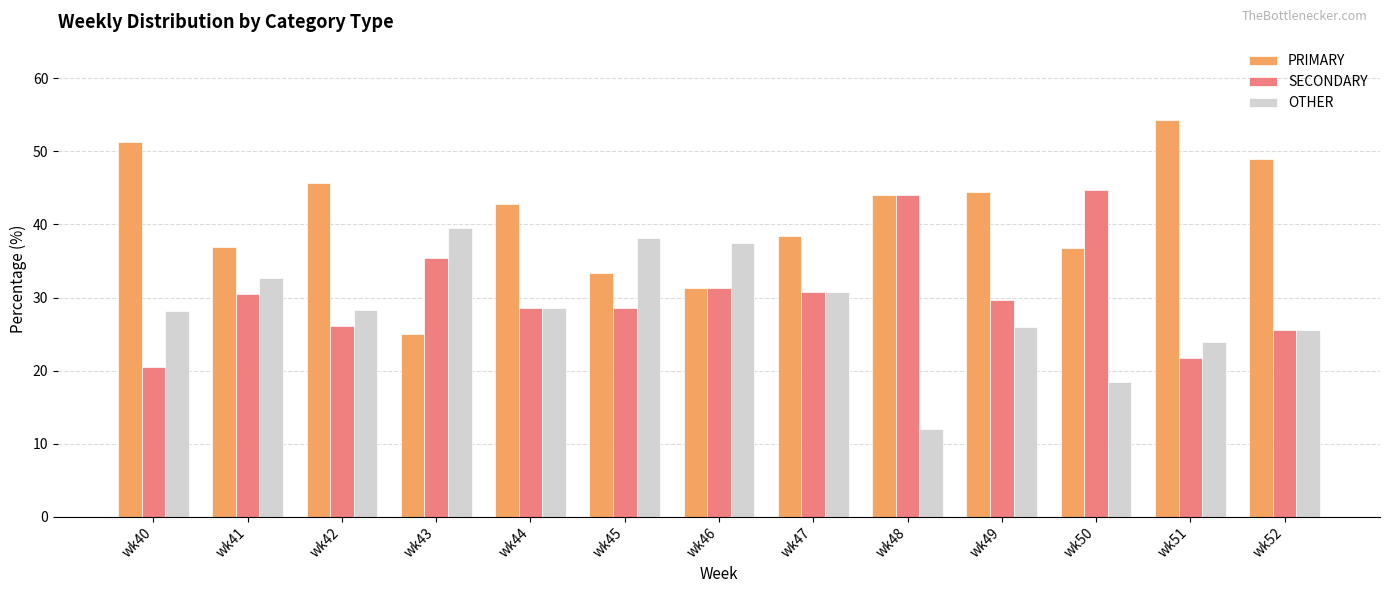

Rank the series by their maximum value, from highest to lowest.

PRIMARY, SECONDARY, OTHER